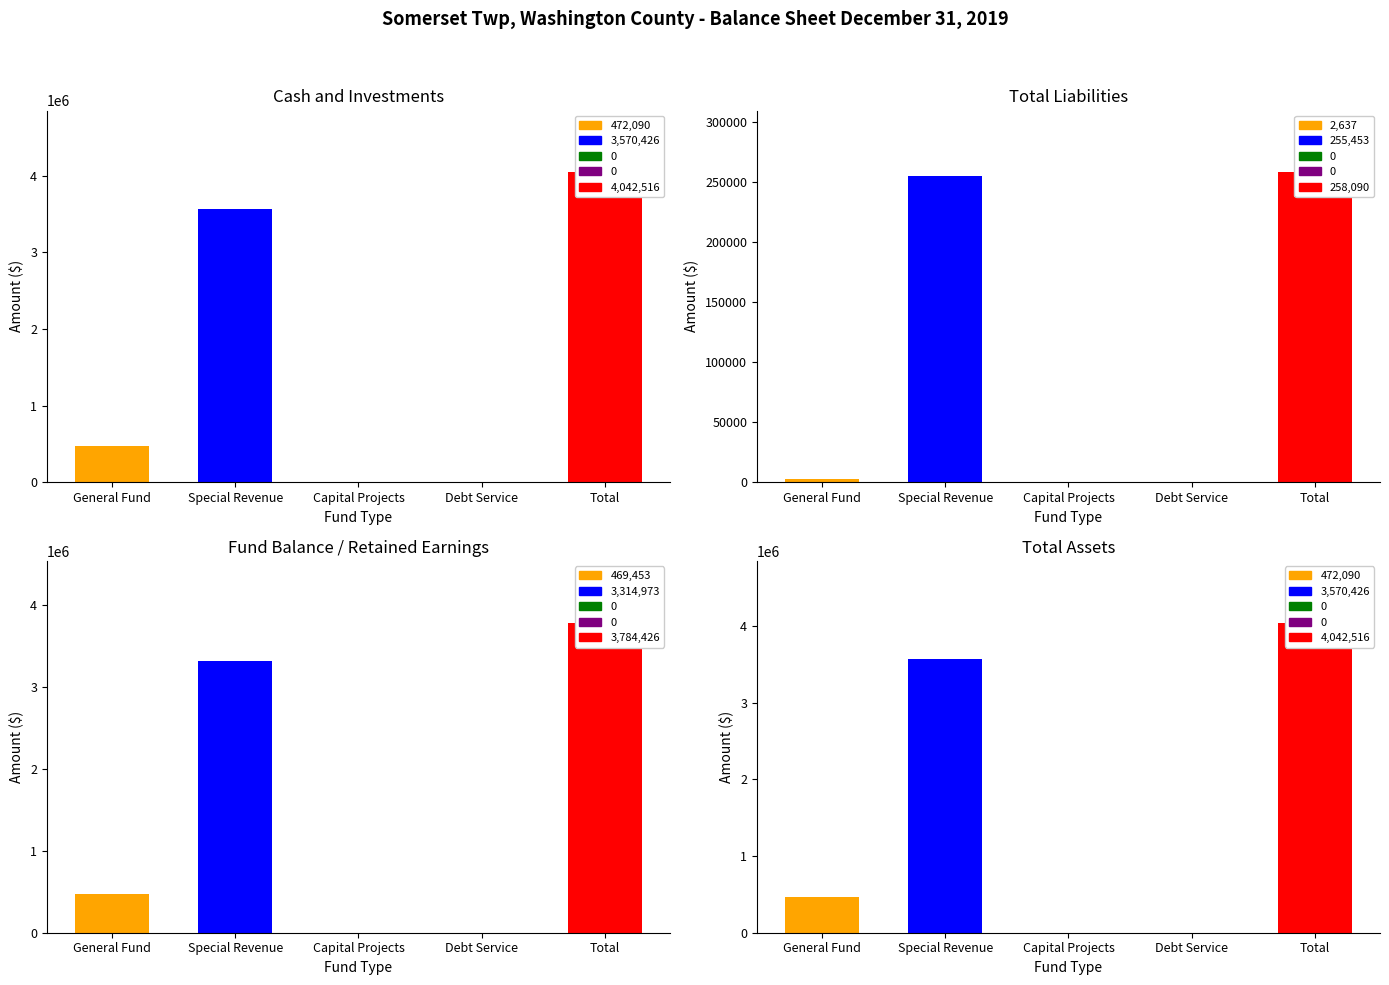

What is the greatest value displayed?

4042516